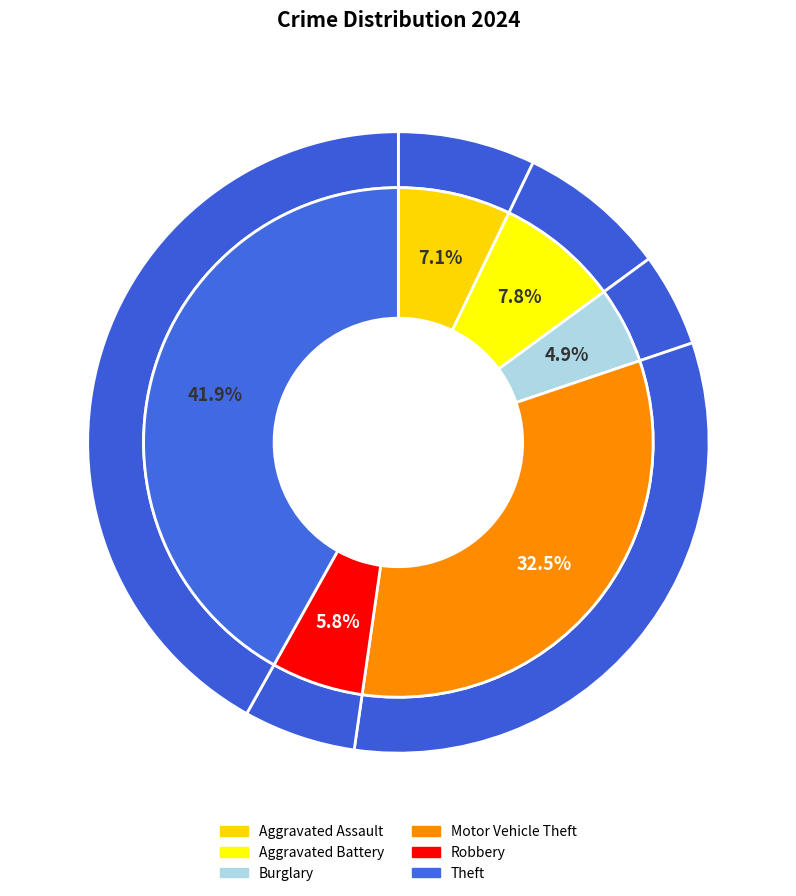

What is the ratio of the value at Burglary to the value at Robbery?

0.8